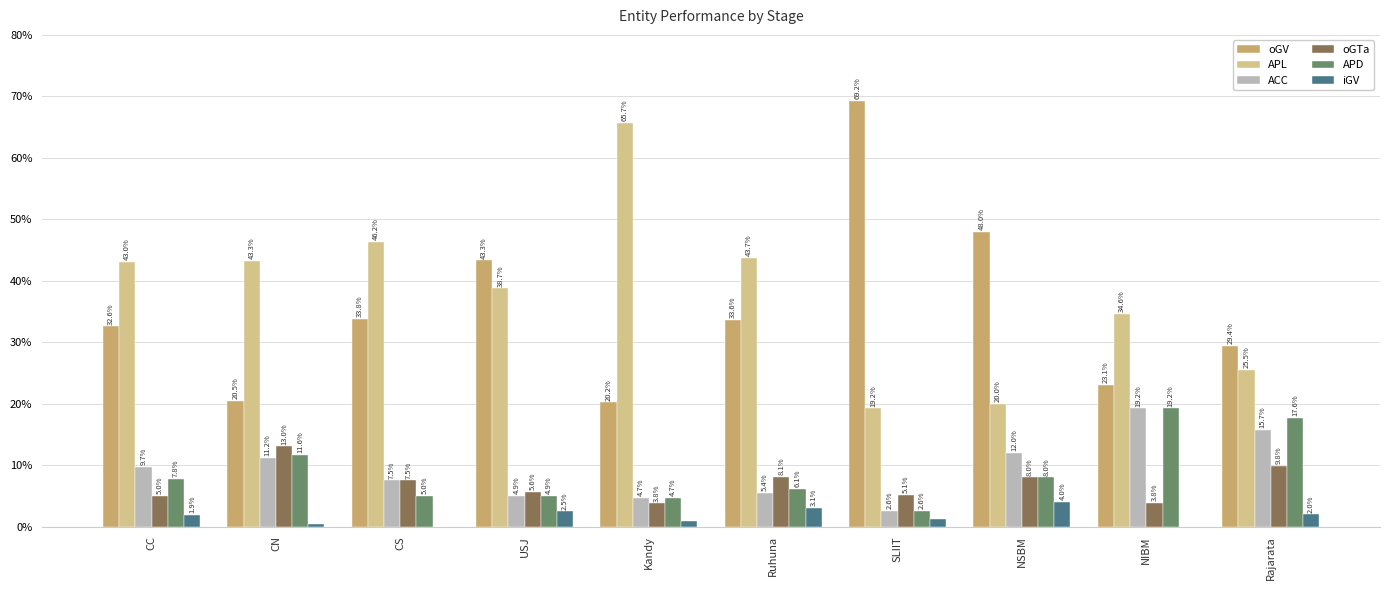

What is the spread (max minus min) of values at USJ?

40.8